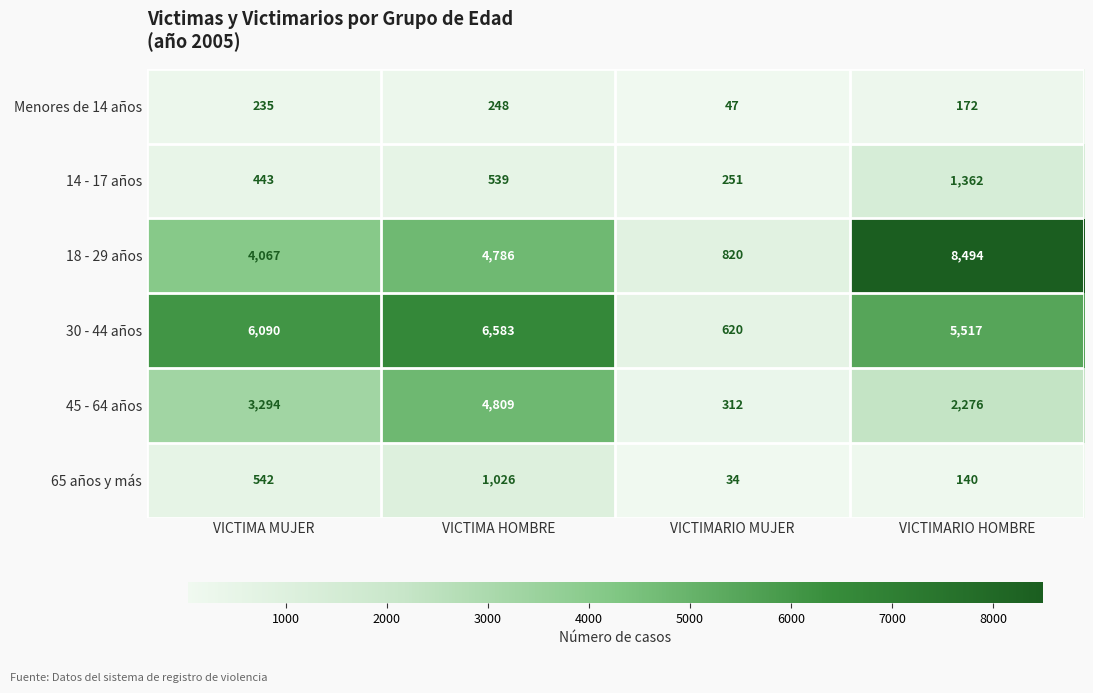

Rank the series by their maximum value, from lowest to highest.

Menores de 14 años, 65 años y más, 14 - 17 años, 45 - 64 años, 30 - 44 años, 18 - 29 años